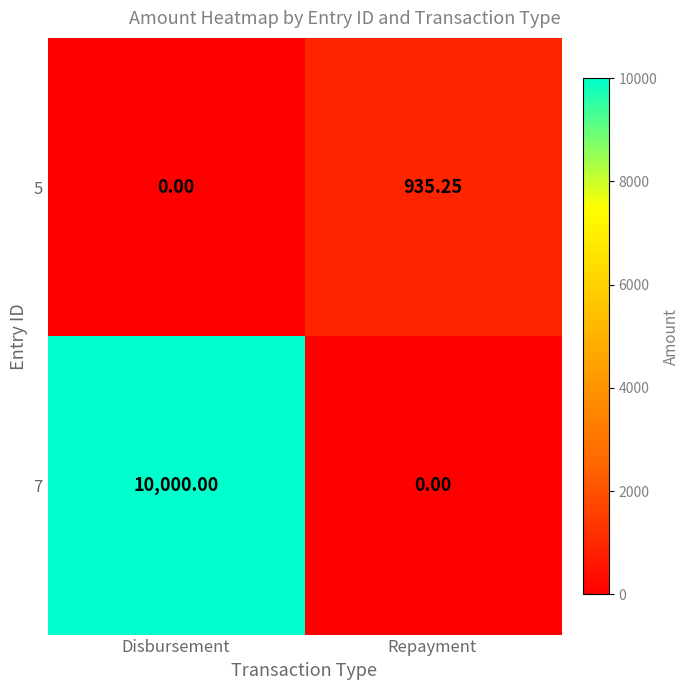

At which label is 5 closest to 467?

Disbursement